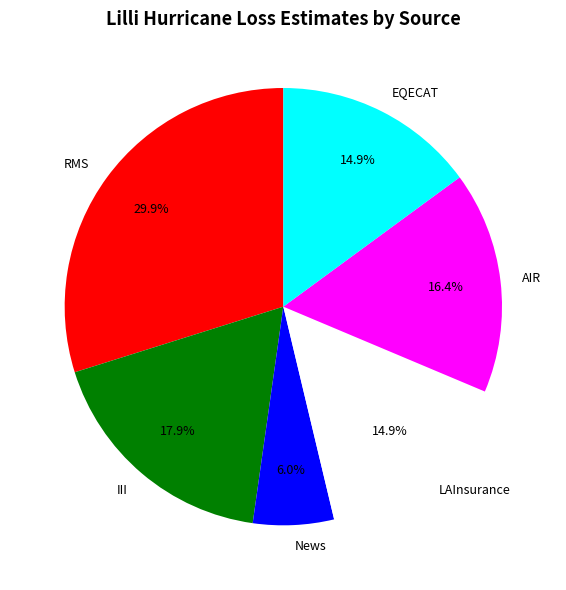

How many segments does this pie chart have?

6